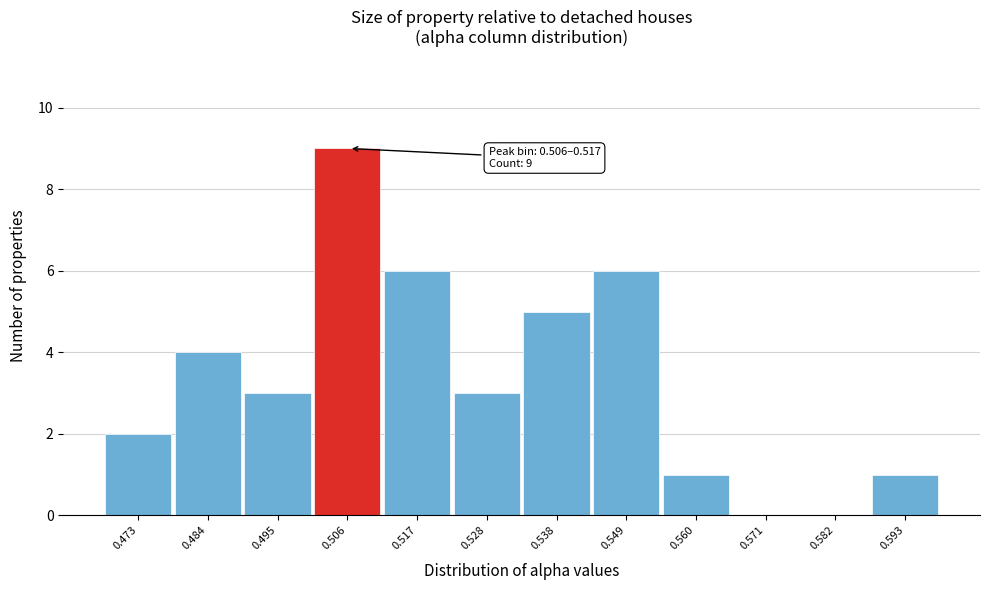

Reading right to left, transcribe all the data shown in this chart.

0.593=1	0.582=0	0.571=0	0.560=1	0.549=6	0.538=5	0.528=3	0.517=6	0.506=9	0.495=3	0.484=4	0.473=2